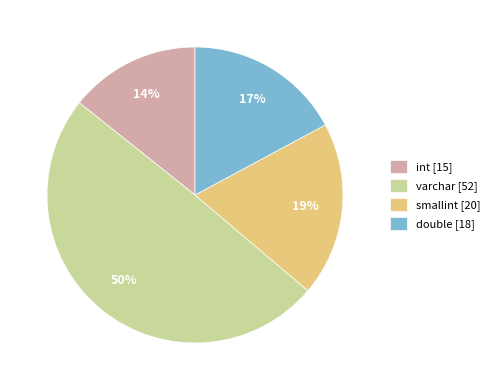

Is there a majority slice in this chart?

No